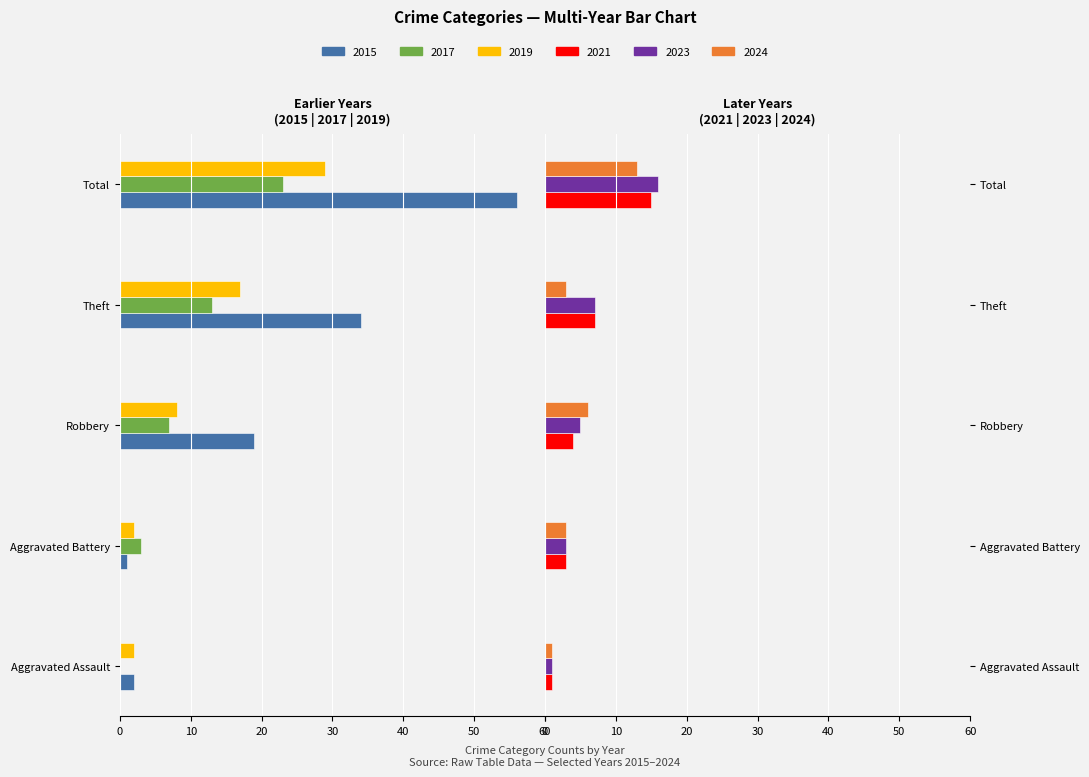

Between Aggravated Assault and Theft, which series saw the biggest shift?

2015